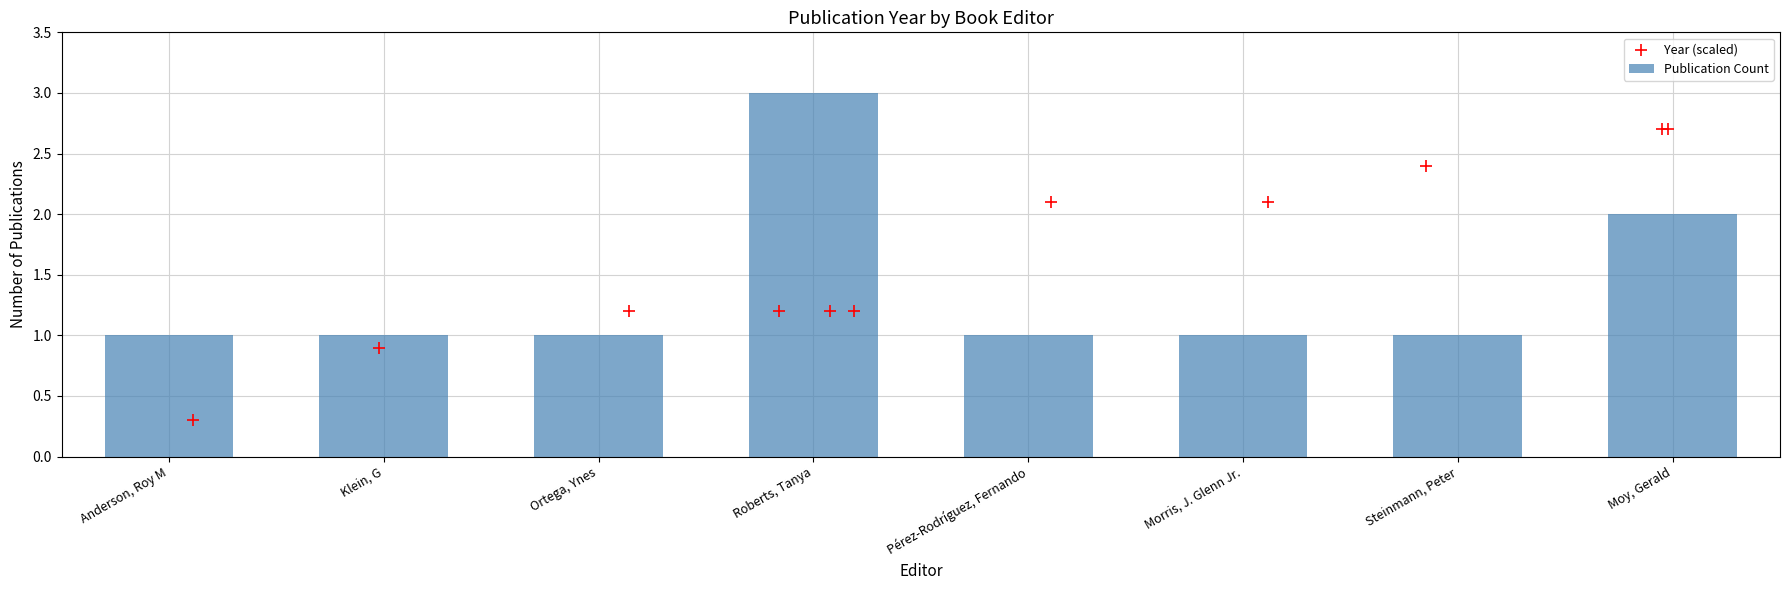

What is the change in value from Roberts, Tanya to Morris, J. Glenn Jr.?

-2